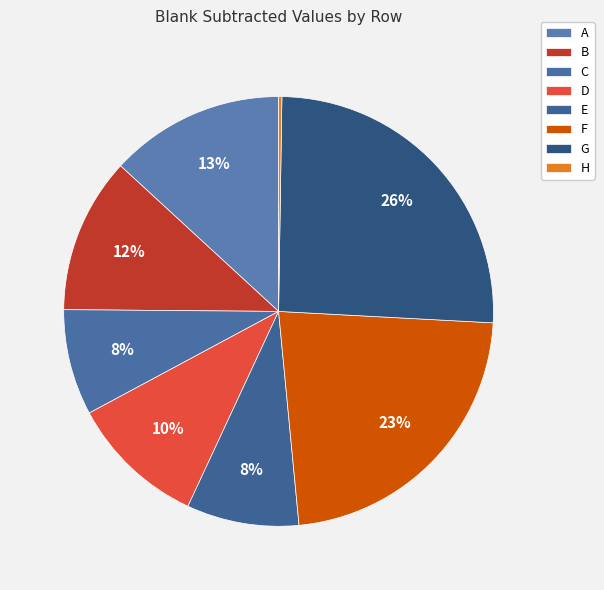

Rank the categories by value from highest to lowest.

G, F, A, B, D, E, C, H